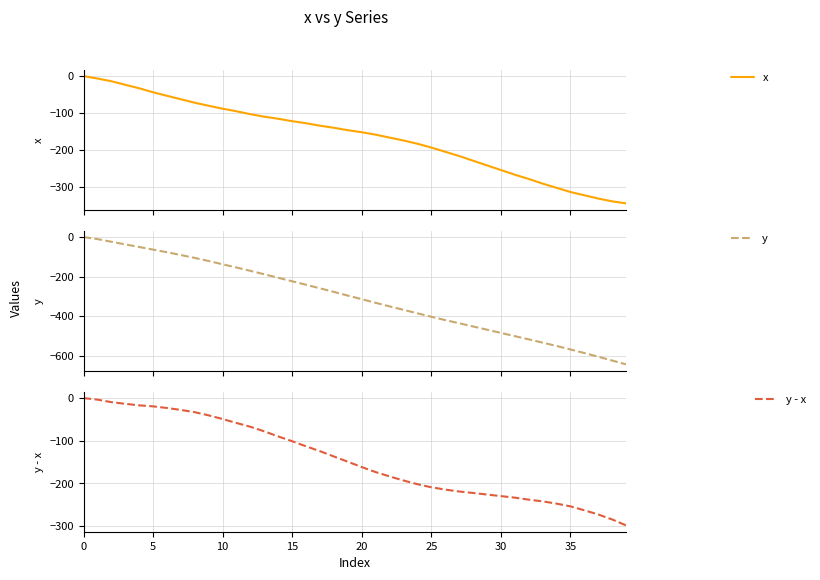

True or false: y - x has a value of -230.1 at 21.

False